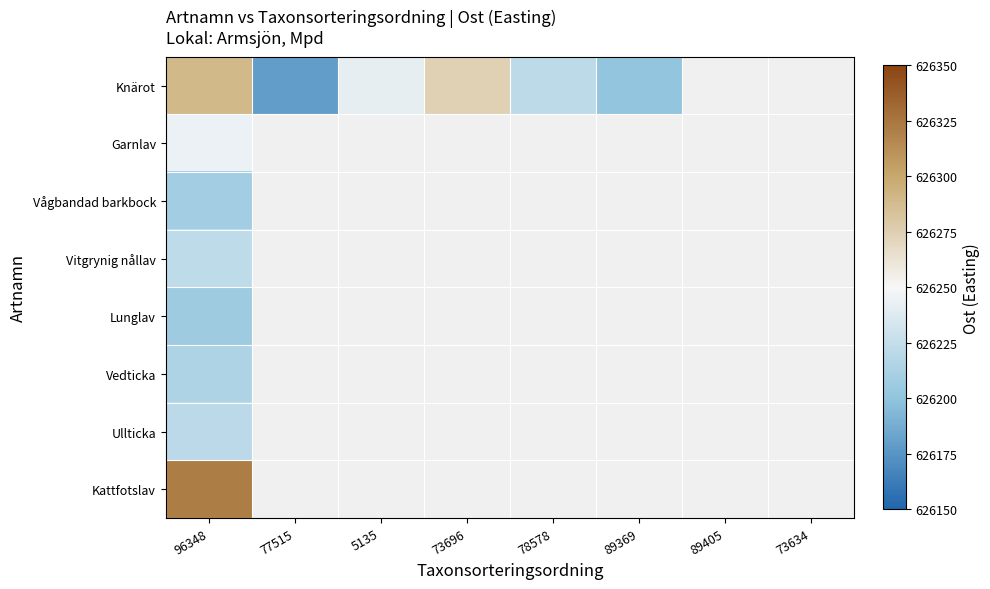

The value of Lunglav at 96348 is 626206.8. True or false?

True